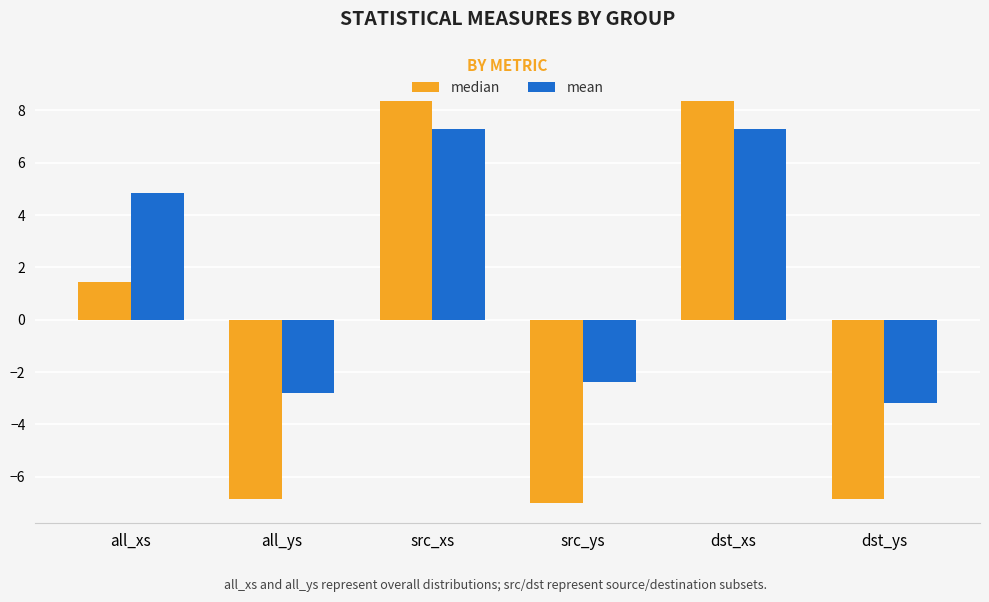

What is the value of the mean bar at the 6th from the left?

-3.2